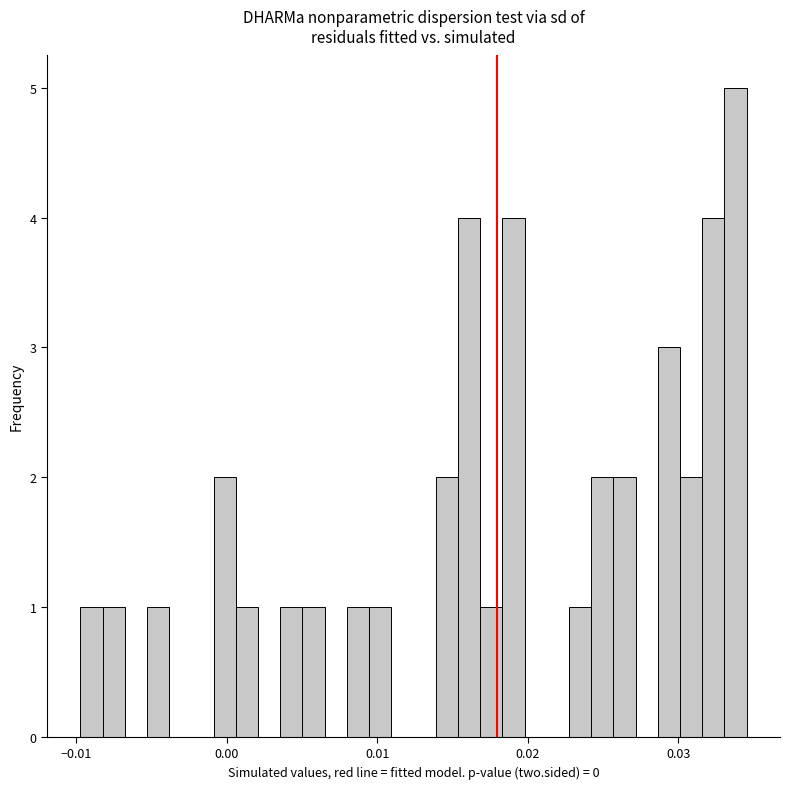

Around what value on the x-axis is the tallest bar? Give the approximate position of its centre, as read against the axis.

0.034